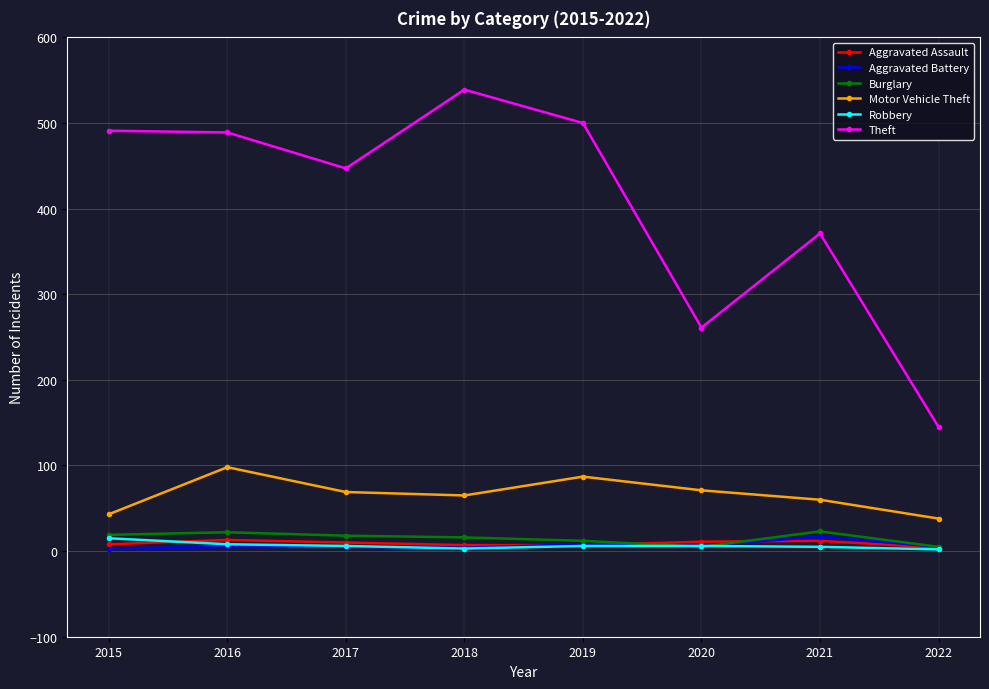

At which label does Theft reach its peak?

2018